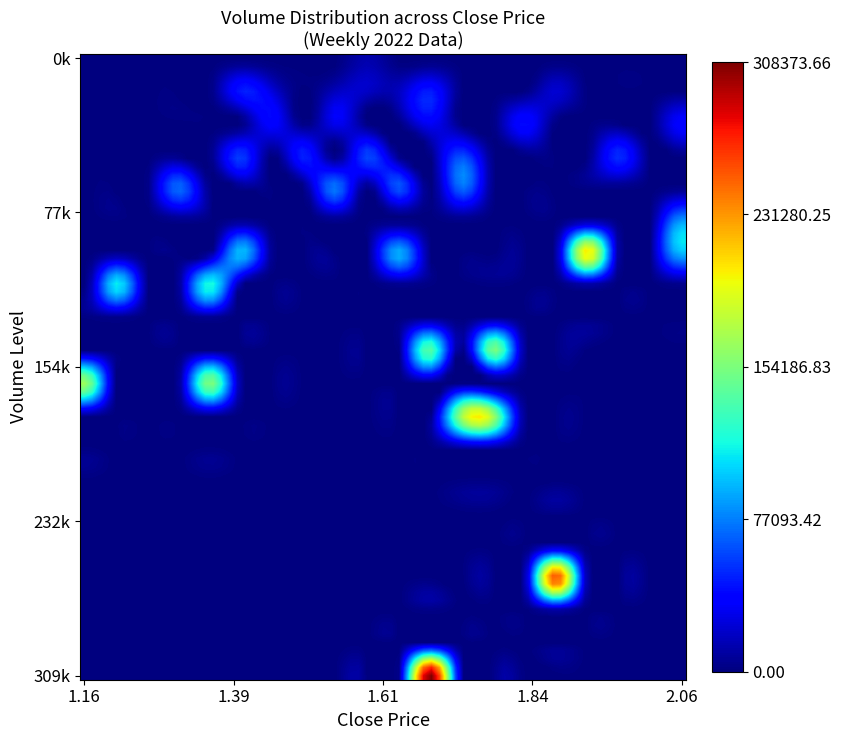

Count the number of categories in the chart.

40